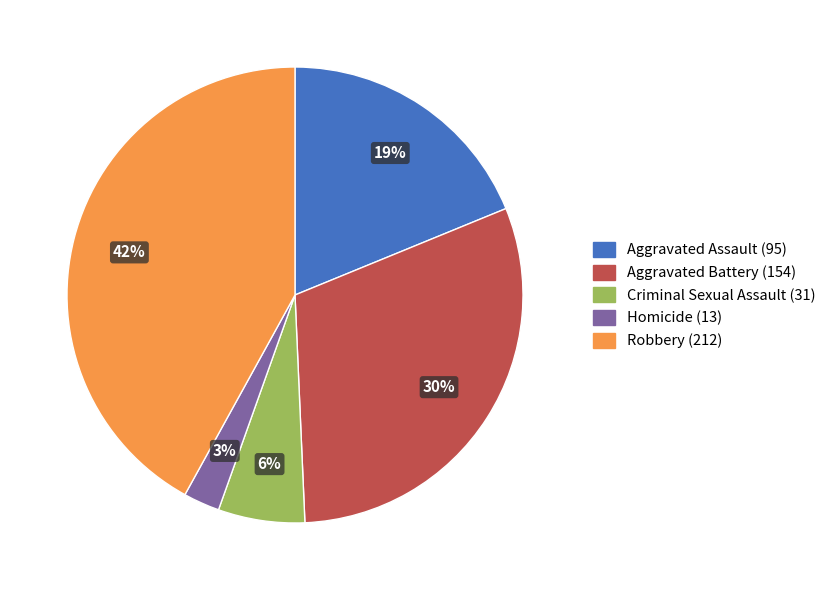

Is there a majority slice in this chart?

No